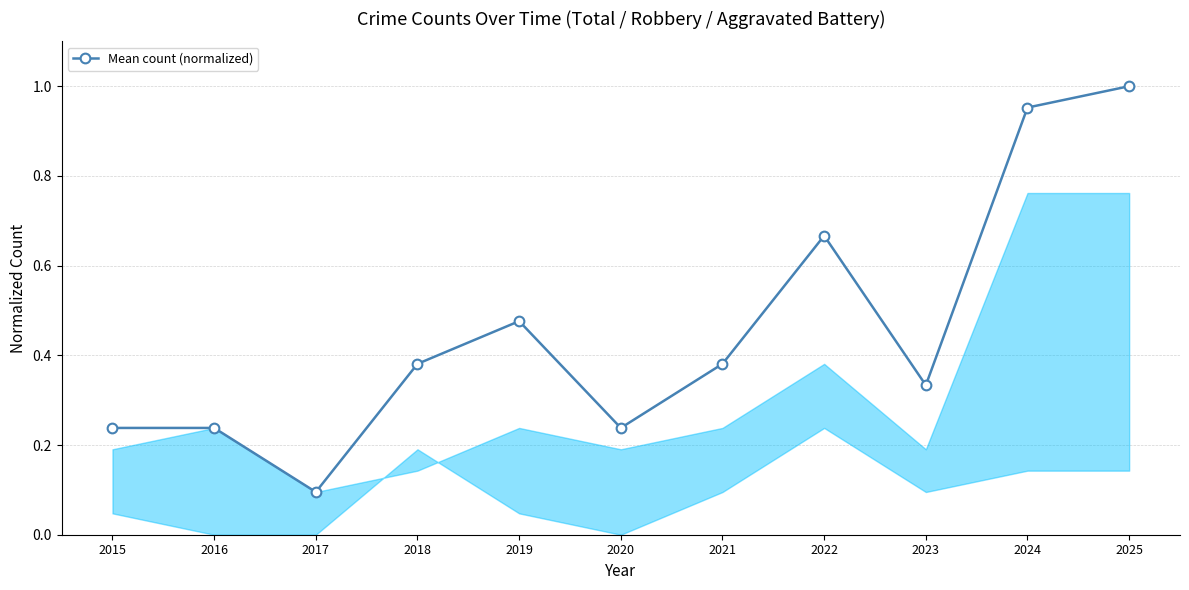

Which has a higher value, 2024 or 2022?

2024